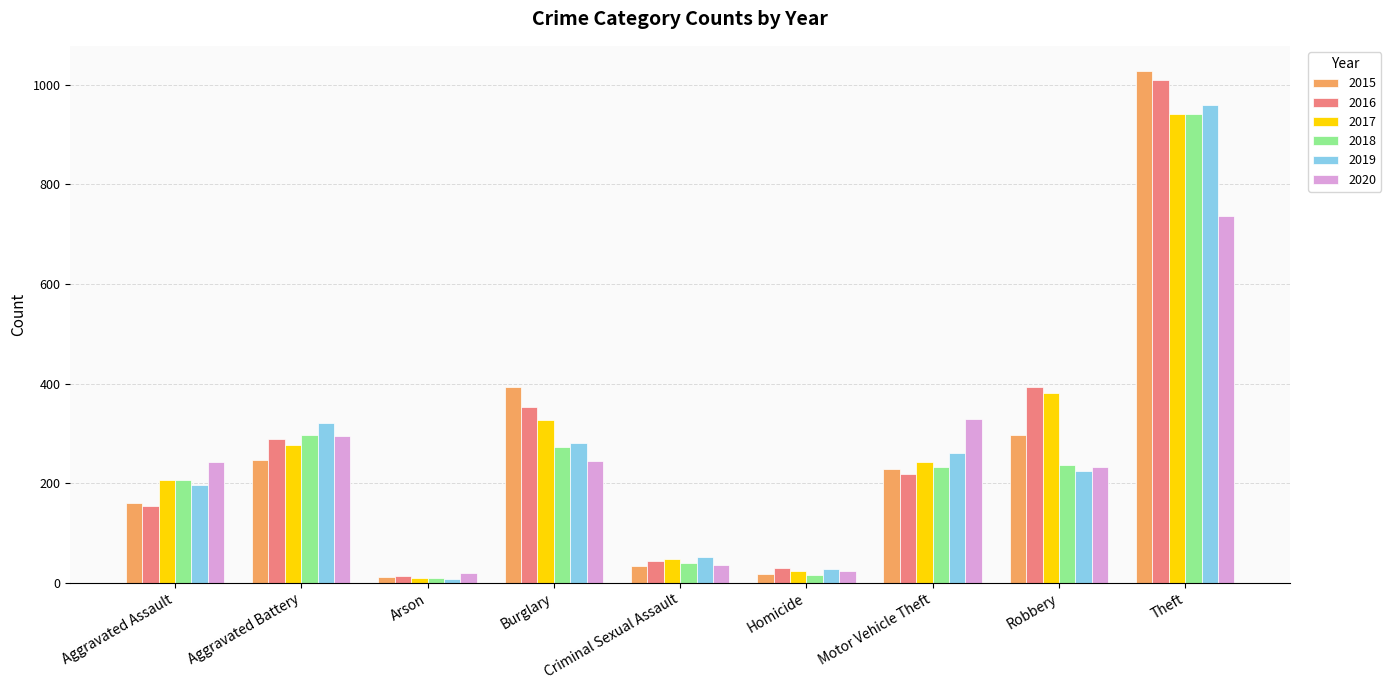

Count the number of categories in the chart.

9